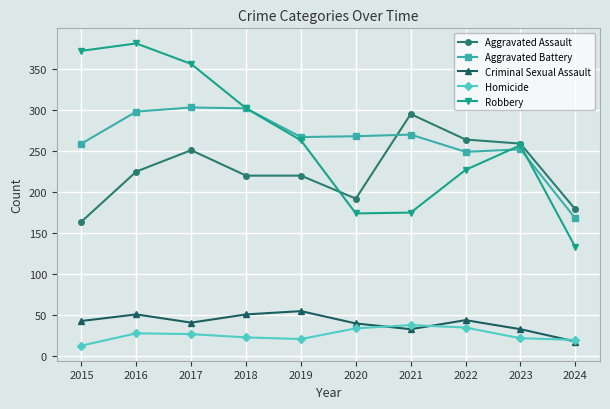

What is the total value across all series at 2016?

983